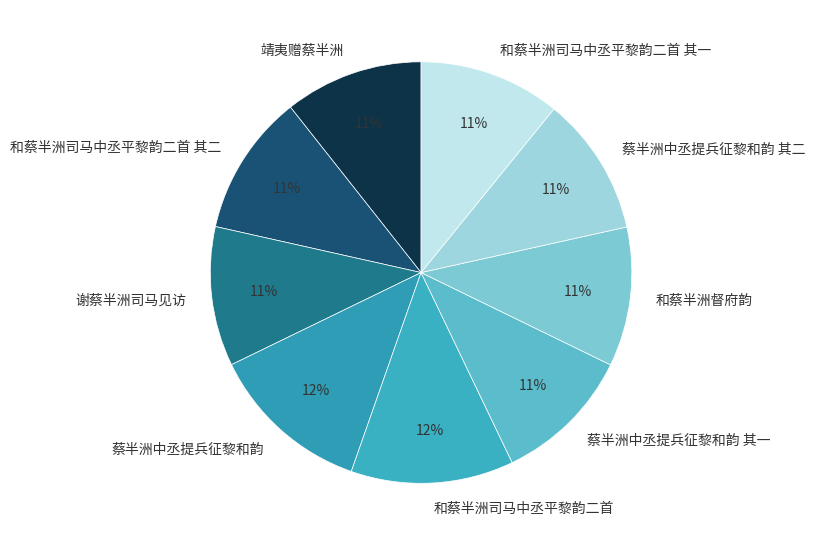

To the nearest percent, what is the average slice percentage?

11%